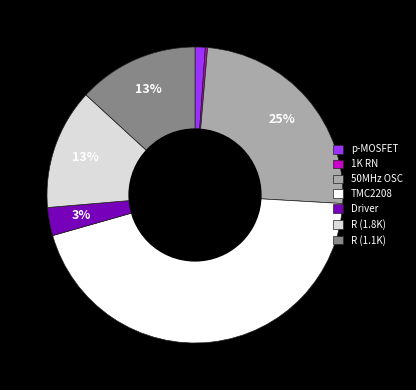

What percentage is the Driver slice, to the nearest percent?

3%